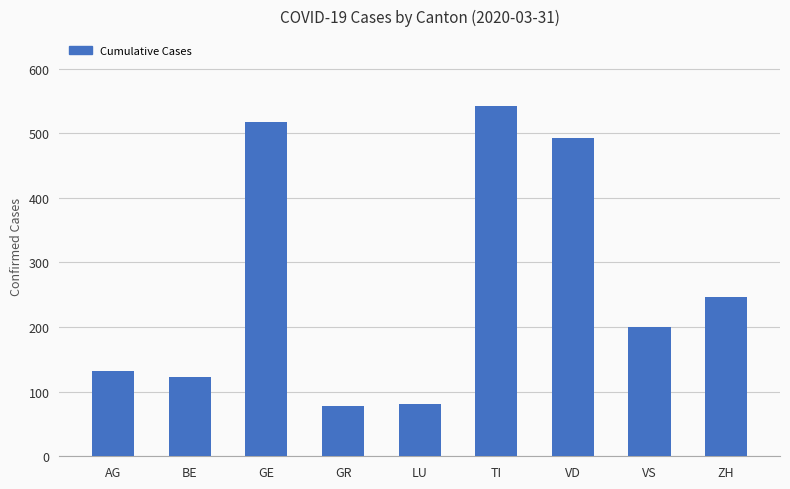

Where is the data nearest to the value 310?

ZH